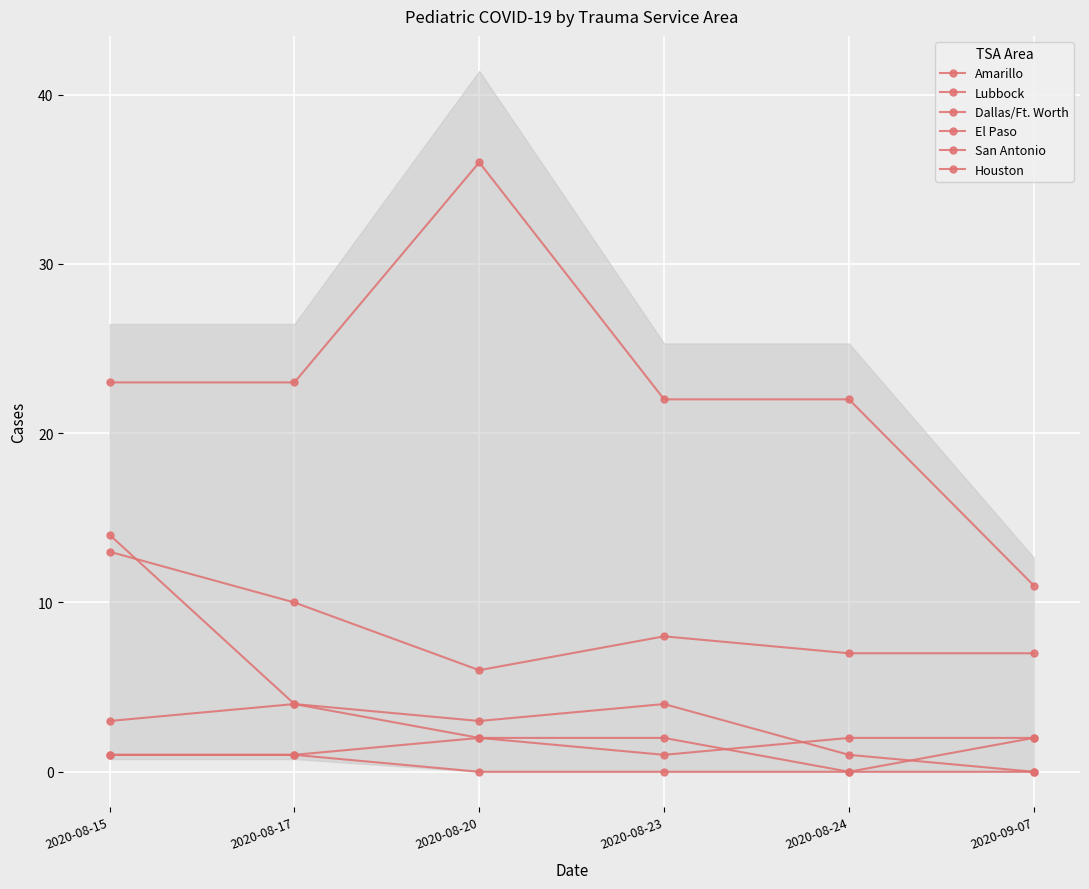

Reading right to left, transcribe all the data shown in this chart.

Amarillo: 2020-09-07=2	2020-08-24=0	2020-08-23=2	2020-08-20=2	2020-08-17=1	2020-08-15=1
Lubbock: 2020-09-07=0	2020-08-24=0	2020-08-23=0	2020-08-20=0	2020-08-17=1	2020-08-15=1
Dallas/Ft. Worth: 2020-09-07=11	2020-08-24=22	2020-08-23=22	2020-08-20=36	2020-08-17=23	2020-08-15=23
El Paso: 2020-09-07=0	2020-08-24=1	2020-08-23=4	2020-08-20=3	2020-08-17=4	2020-08-15=3
San Antonio: 2020-09-07=7	2020-08-24=7	2020-08-23=8	2020-08-20=6	2020-08-17=10	2020-08-15=13
Houston: 2020-09-07=2	2020-08-24=2	2020-08-23=1	2020-08-20=2	2020-08-17=4	2020-08-15=14